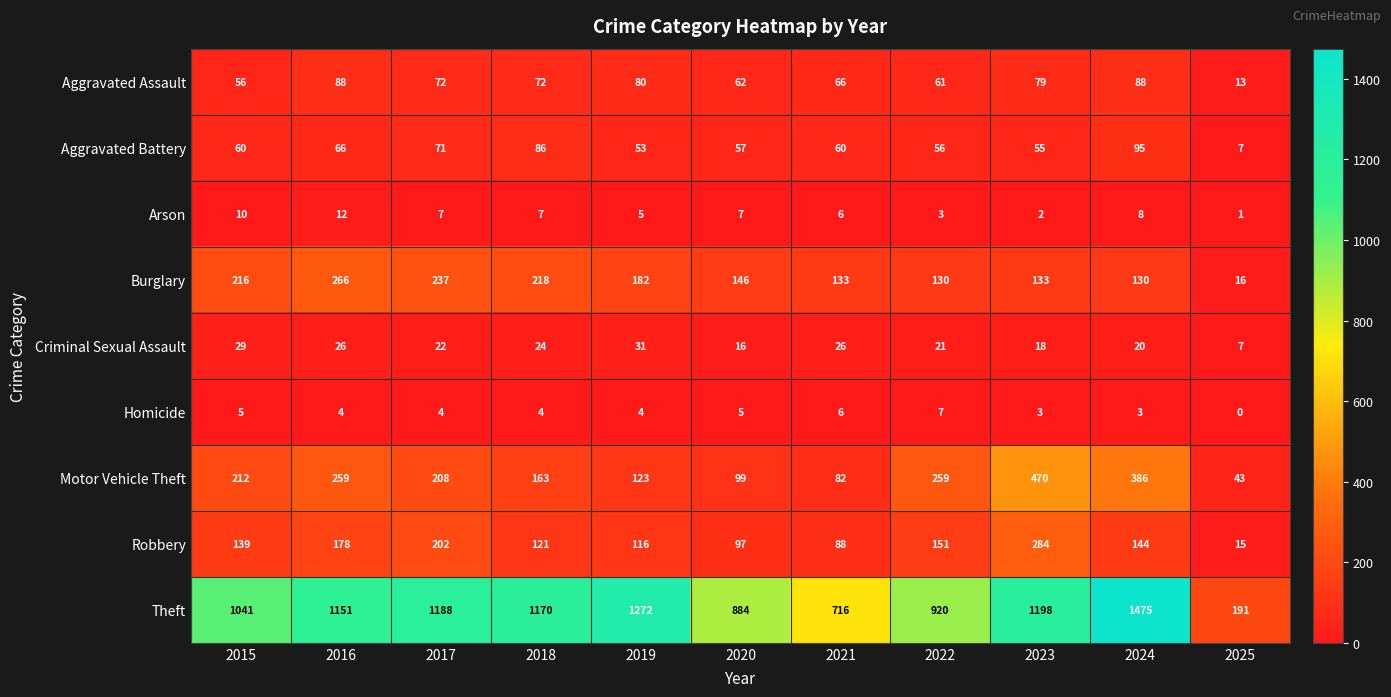

What is the sum of all Motor Vehicle Theft values?

2304